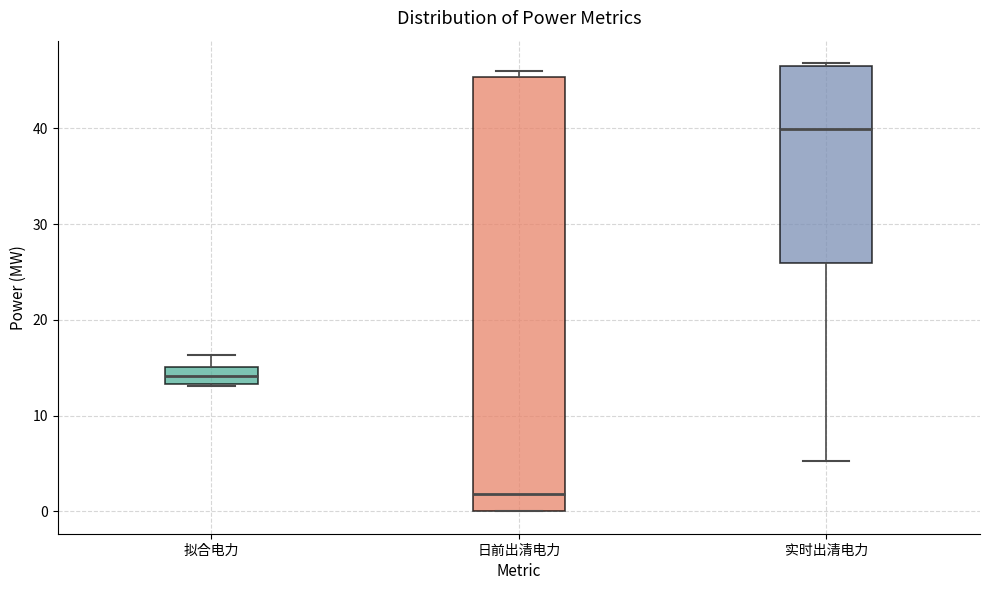

Which box's median line is the highest?

实时出清电力